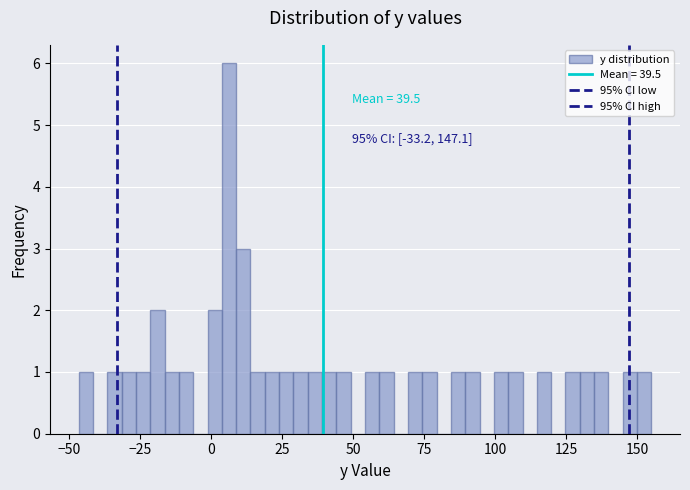

Read against the x-axis, roughly where is the centre of the tallest bar?

5